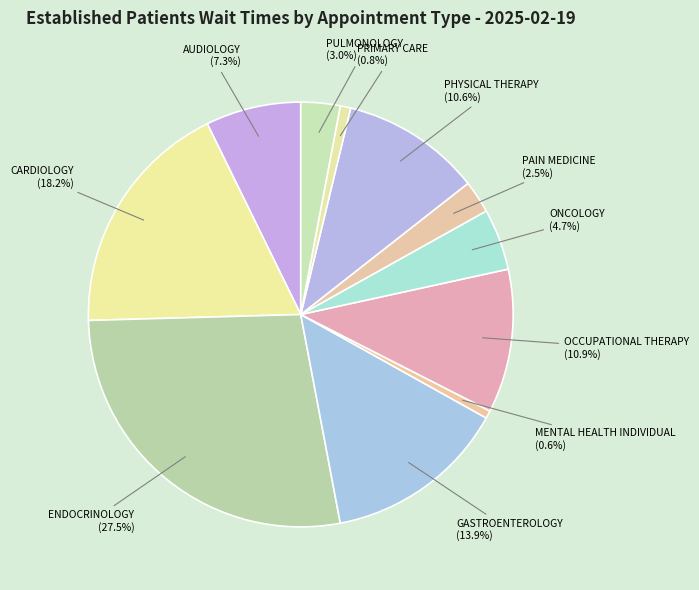

What percentage is NOT represented by PULMONOLOGY?

97.0%